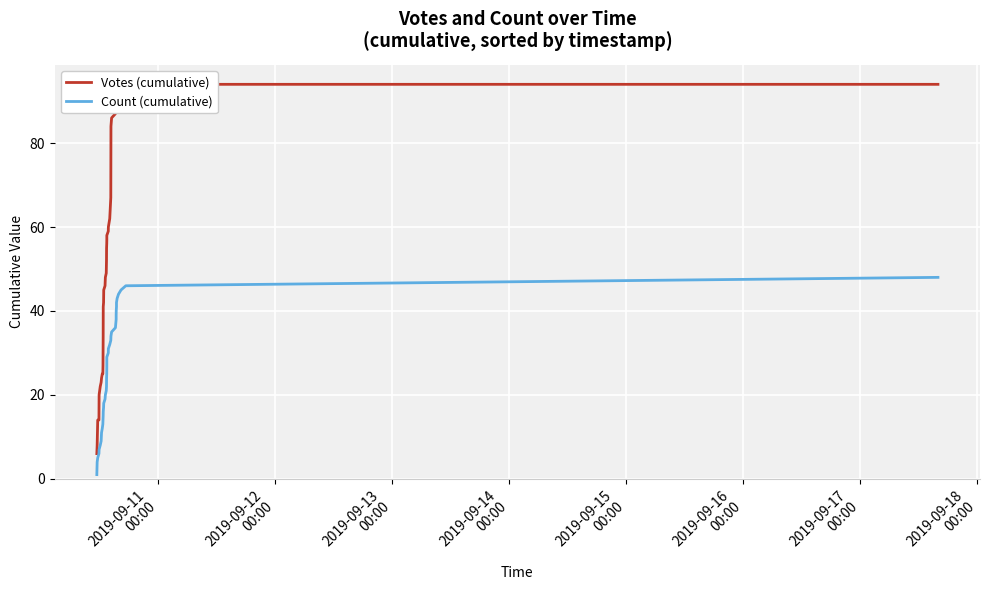

What is the difference between the maximum and minimum values in the Count (cumulative) series?

47